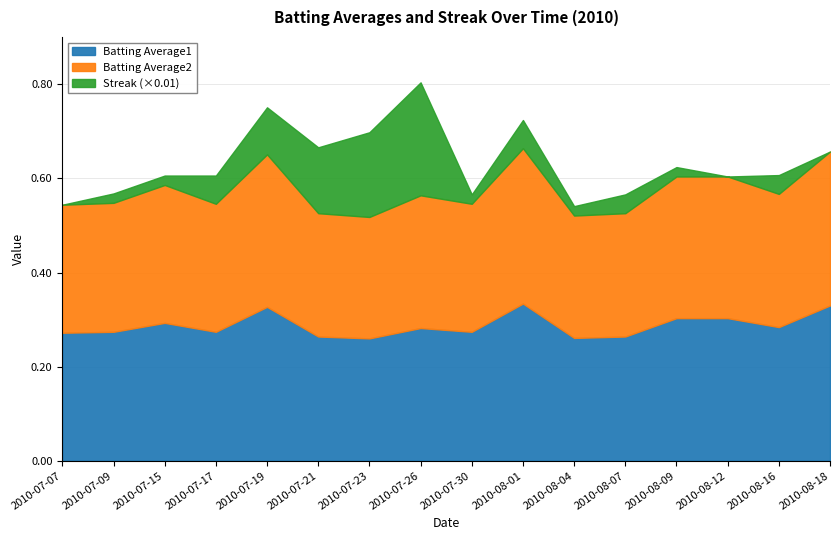

Does the chart have visible grid lines?

Yes